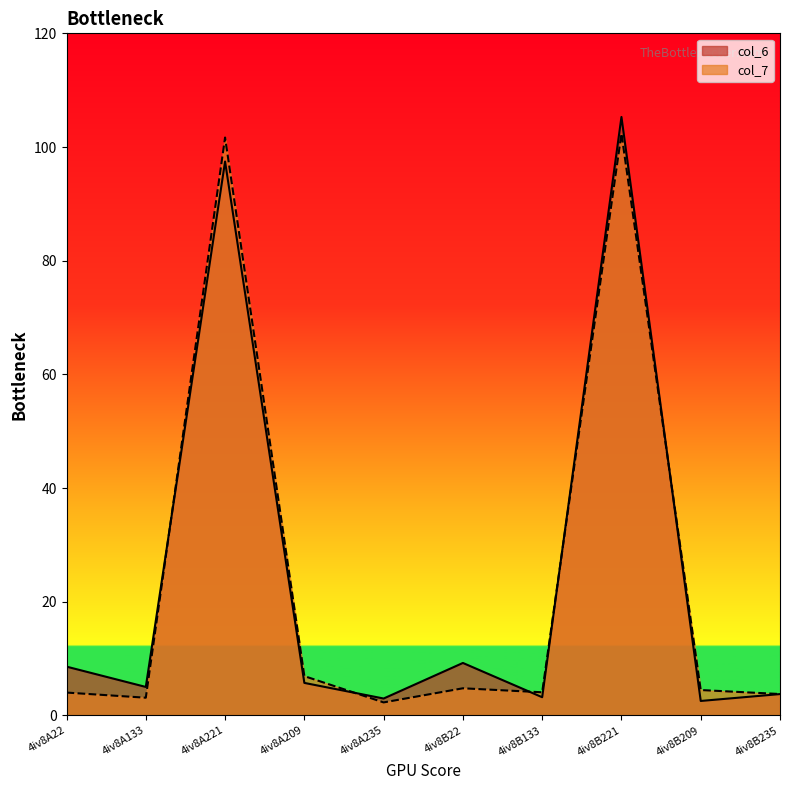

Rank the categories by col_7 value from highest to lowest.

4iv8B221, 4iv8A221, 4iv8A209, 4iv8B22, 4iv8B209, 4iv8B133, 4iv8A22, 4iv8B235, 4iv8A133, 4iv8A235